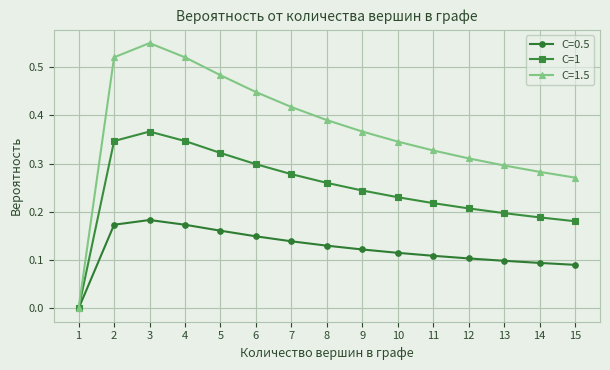

Which series changed the most between 5 and 9?

C=1.5